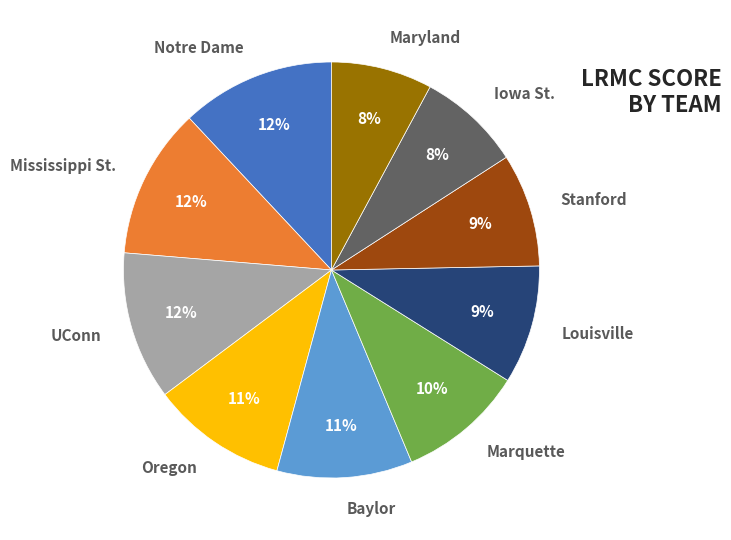

Is there any slice that represents more than half of the pie?

No